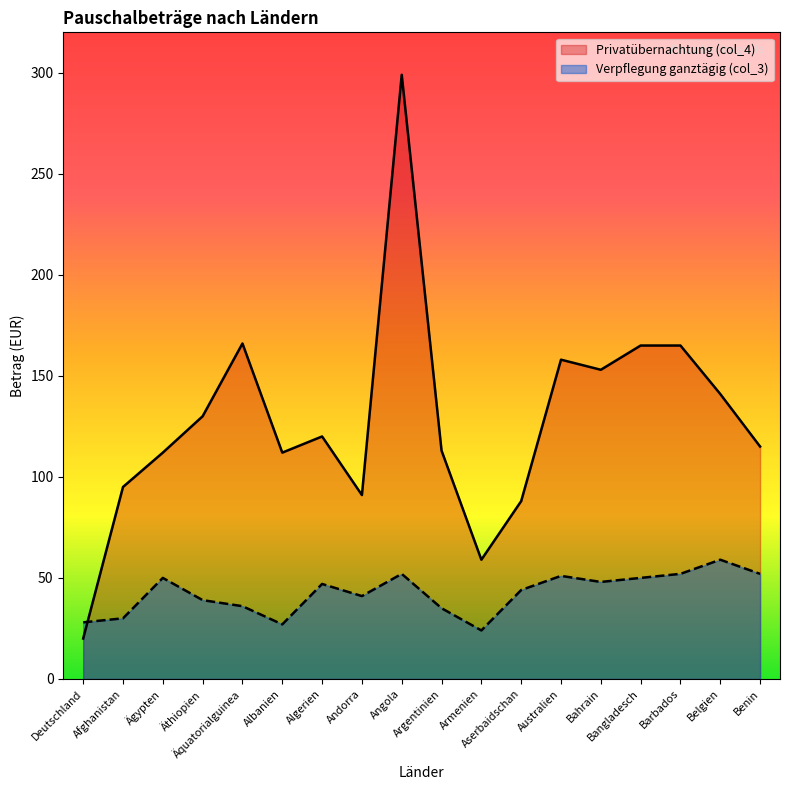

What is the difference between the maximum and second lowest values in the Verpflegung ganztägig (col_3) series?

32